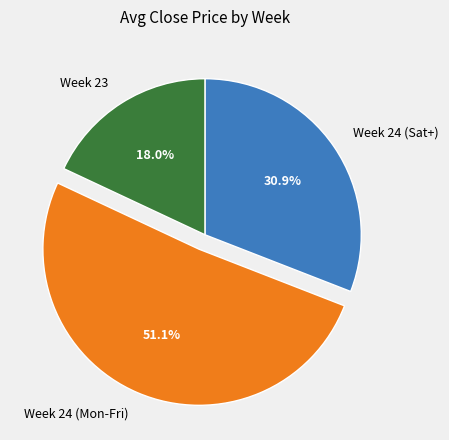

Is the sum of Week 24 (Mon-Fri) and Week 24 (Sat+) greater than half?

Yes